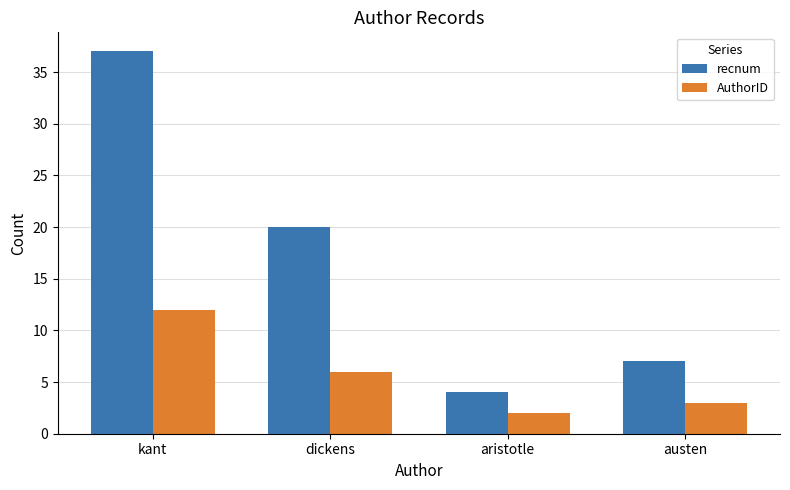

What is the value of the recnum bar at the 4th from the left?

7